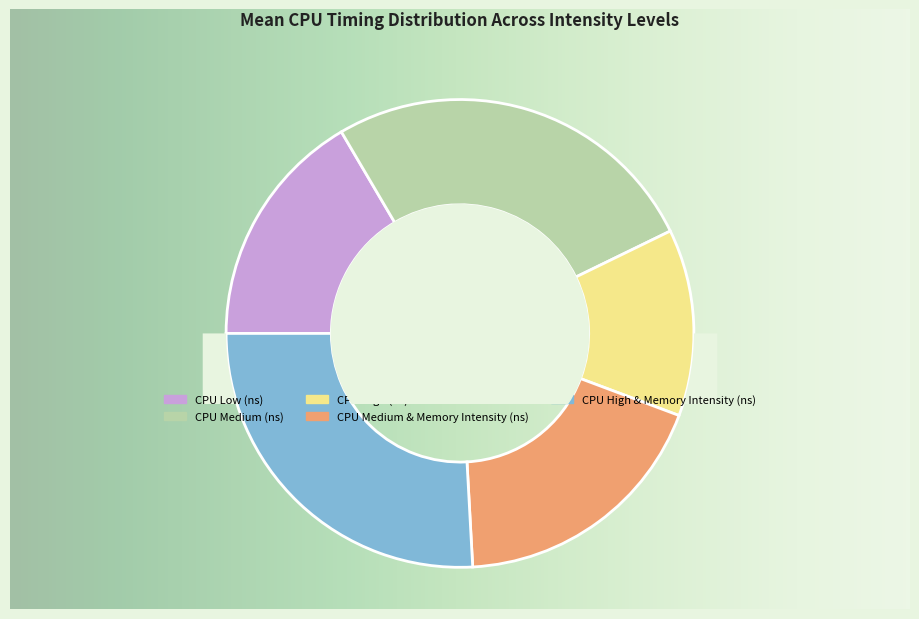

Which slice is the smallest?

CPU High (ns)